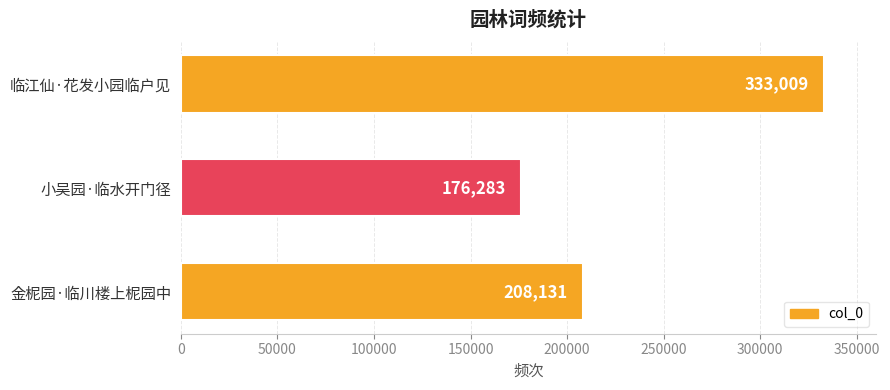

How many distinct data groups are displayed?

1